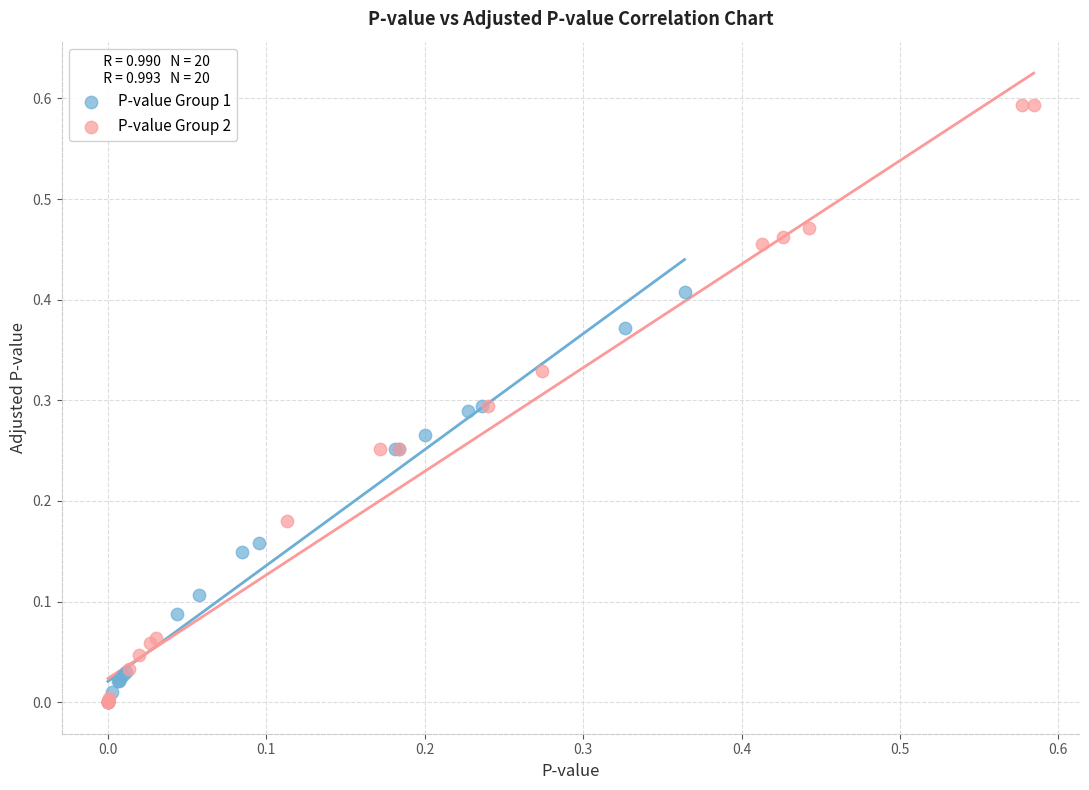

Which series contains the highest Y value?

P-value Group 2